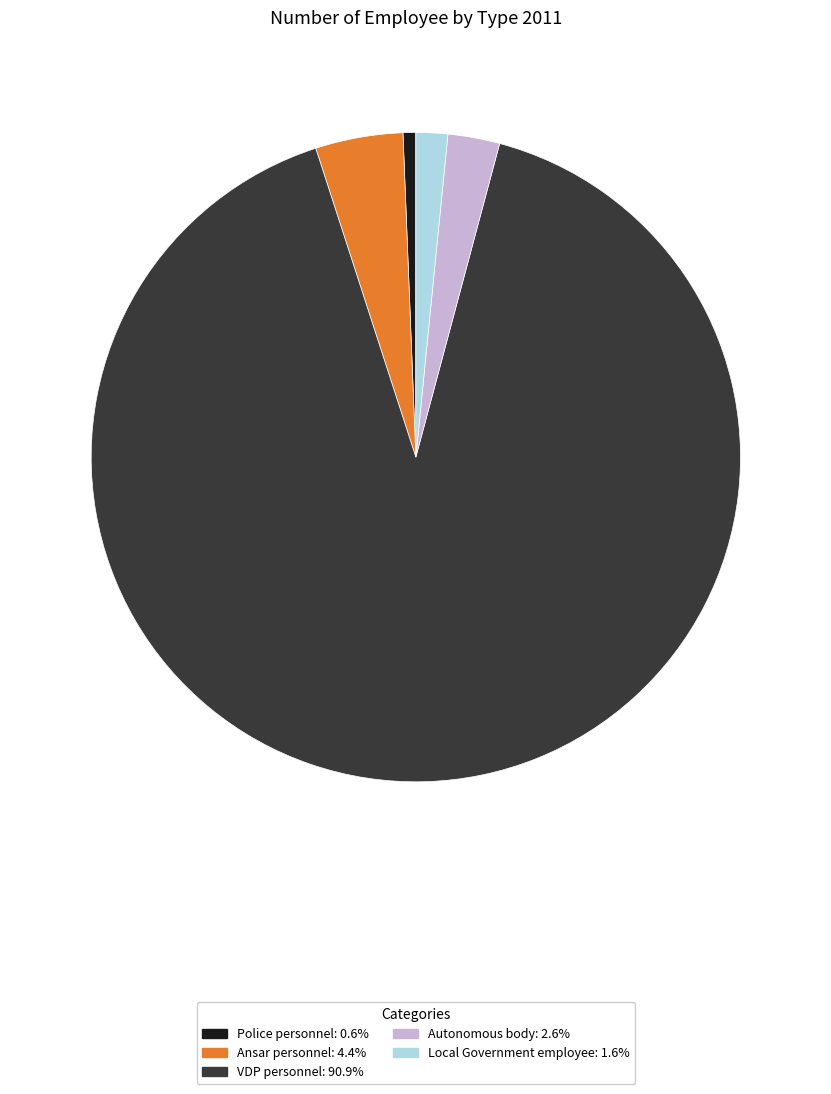

Is there a majority slice in this chart?

Yes